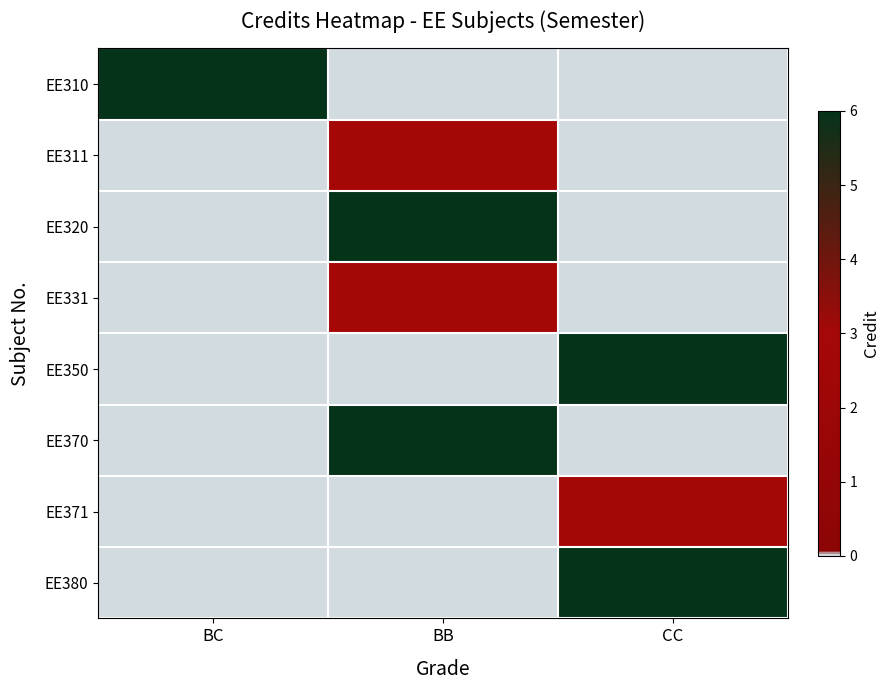

What is the total value across all series at CC?

15